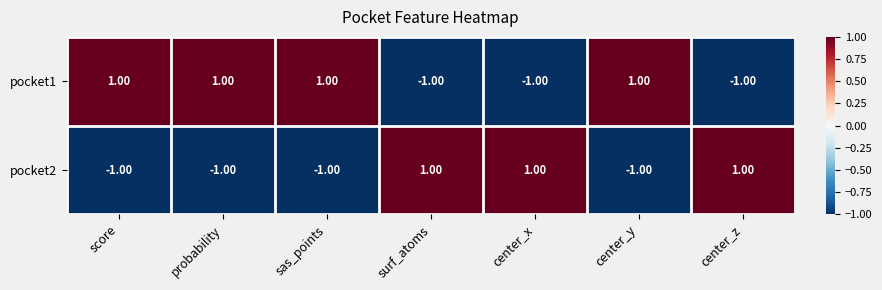

Which series has the largest total across all categories?

pocket1